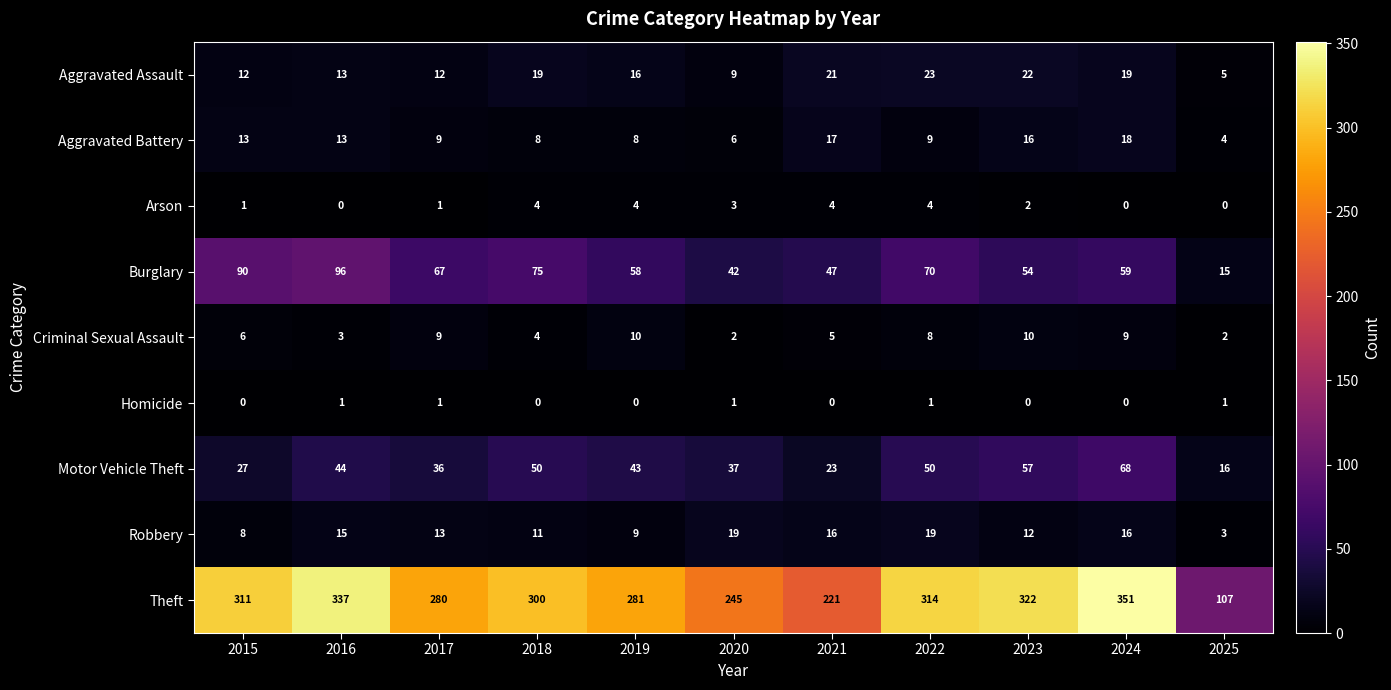

List the labels in order of Theft value, smallest first.

2025, 2021, 2020, 2017, 2019, 2018, 2015, 2022, 2023, 2016, 2024